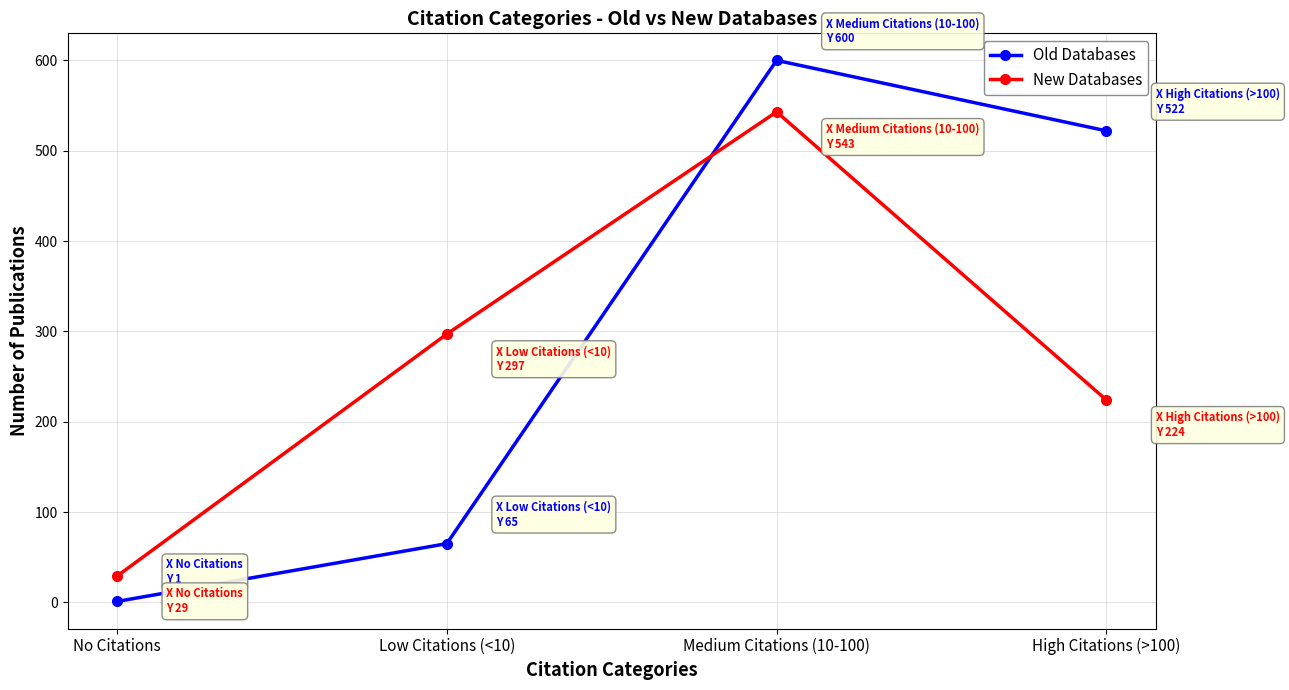

What is the total value across all series at Low Citations (<10)?

362